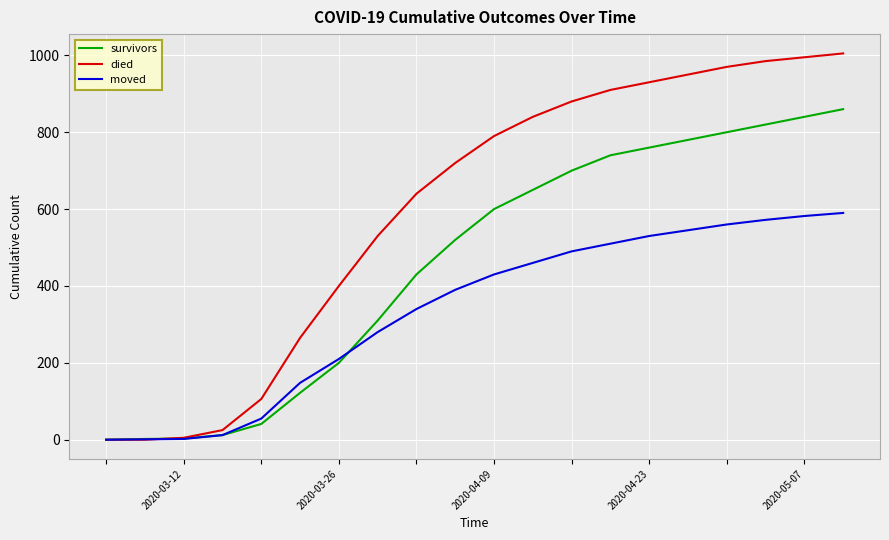

List the series in order of their overall mean, lowest first.

moved, survivors, died